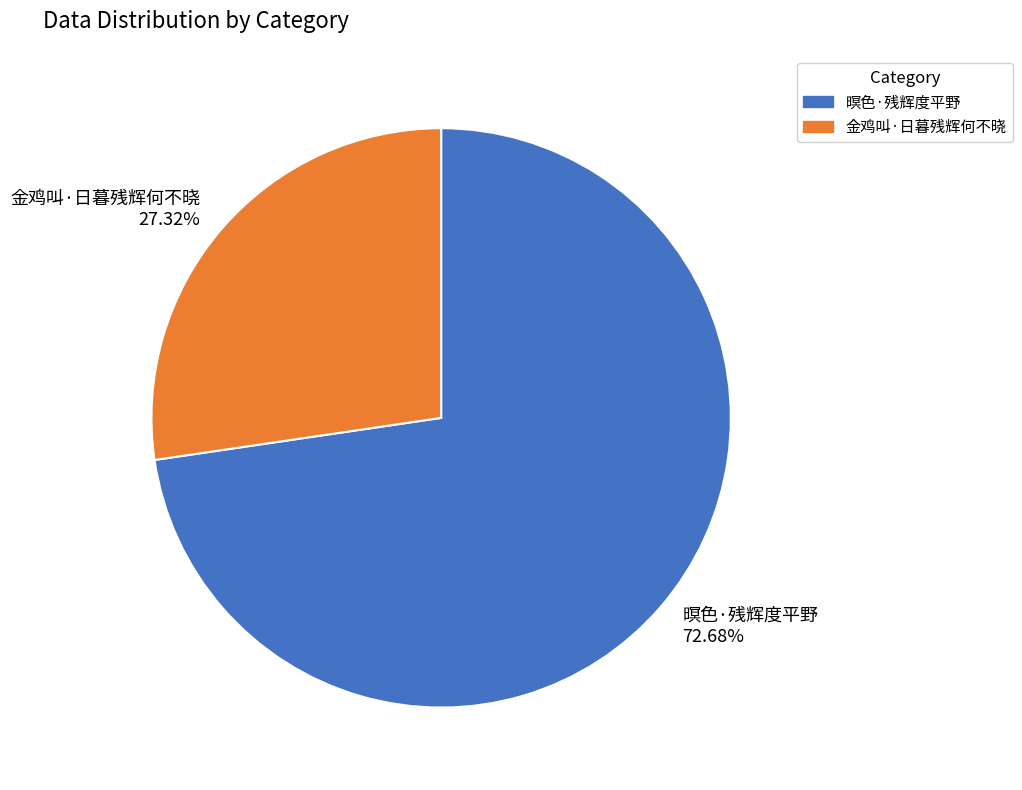

To the nearest percent, what is the difference between the 暝色·残辉度平野 and 金鸡叫·日暮残辉何不晓 slice percentages?

45%